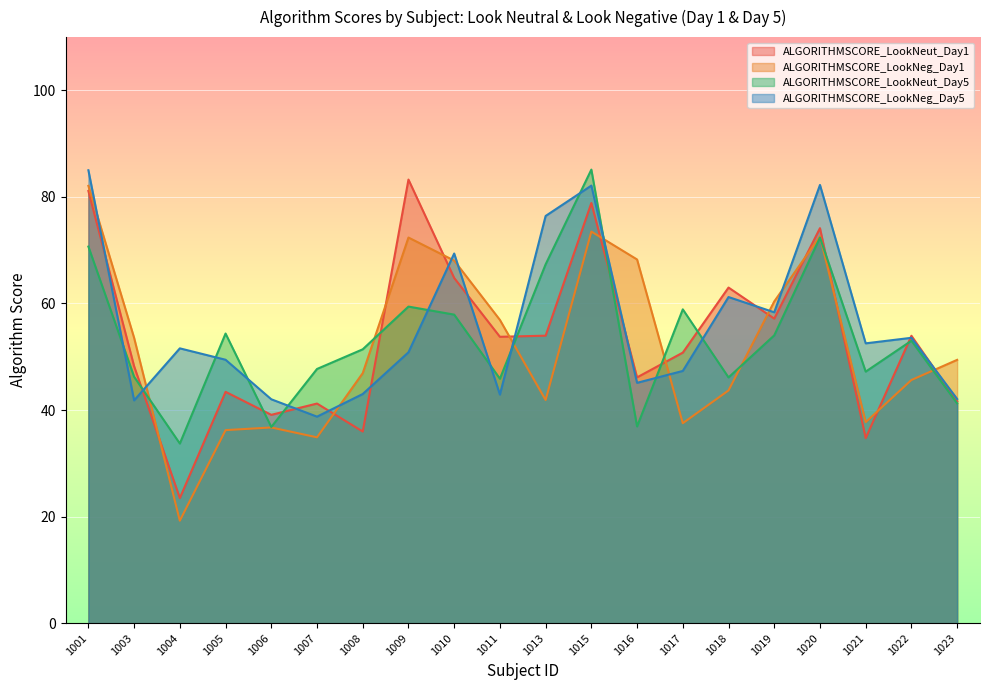

Where does the ALGORITHMSCORE_LookNeut_Day5 series first go above 53?

1001